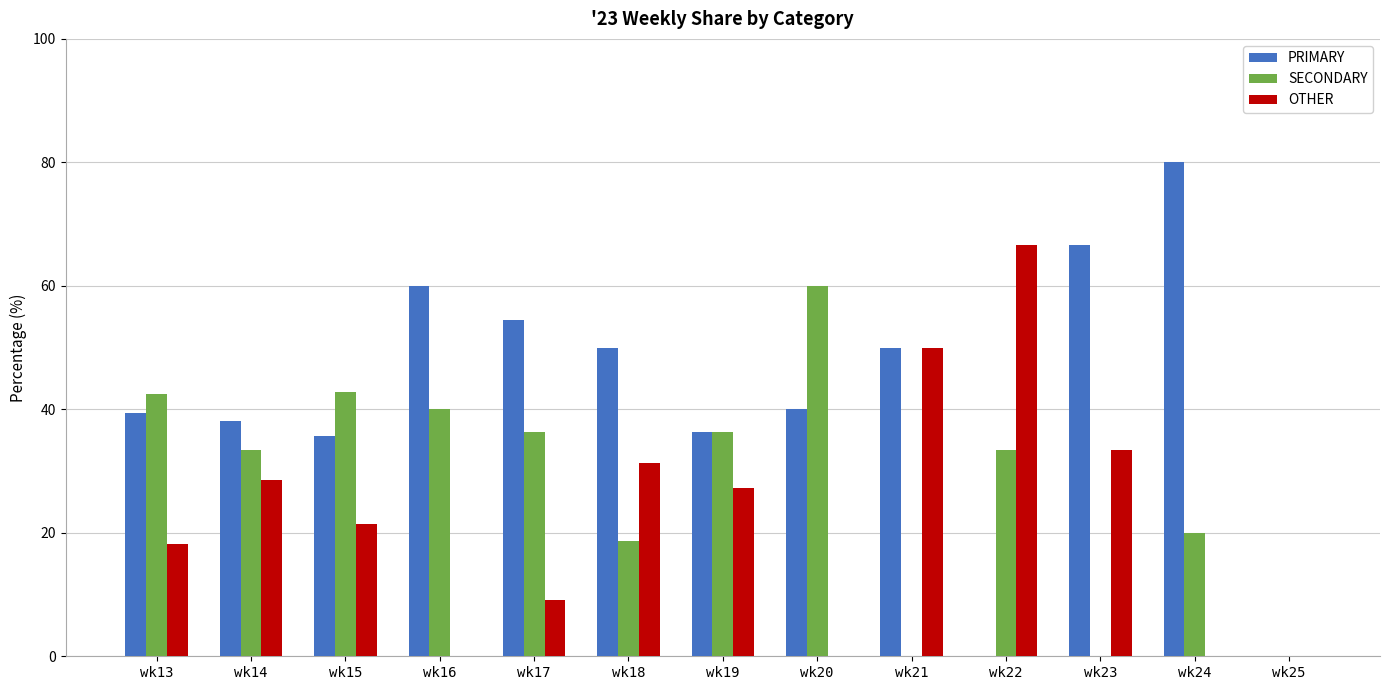

Where does the OTHER series first go above 21?

wk14